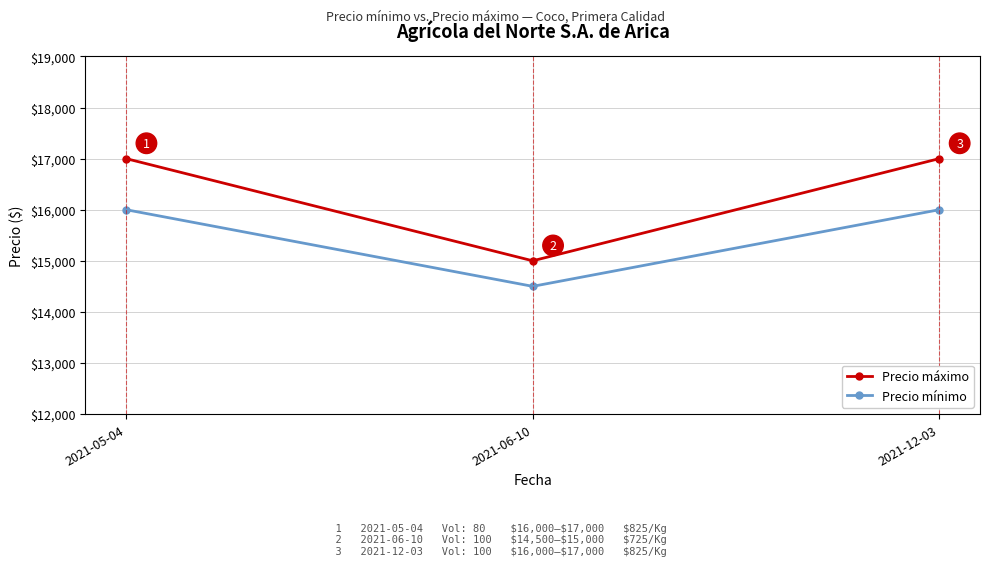

How many lines are shown in the chart?

2